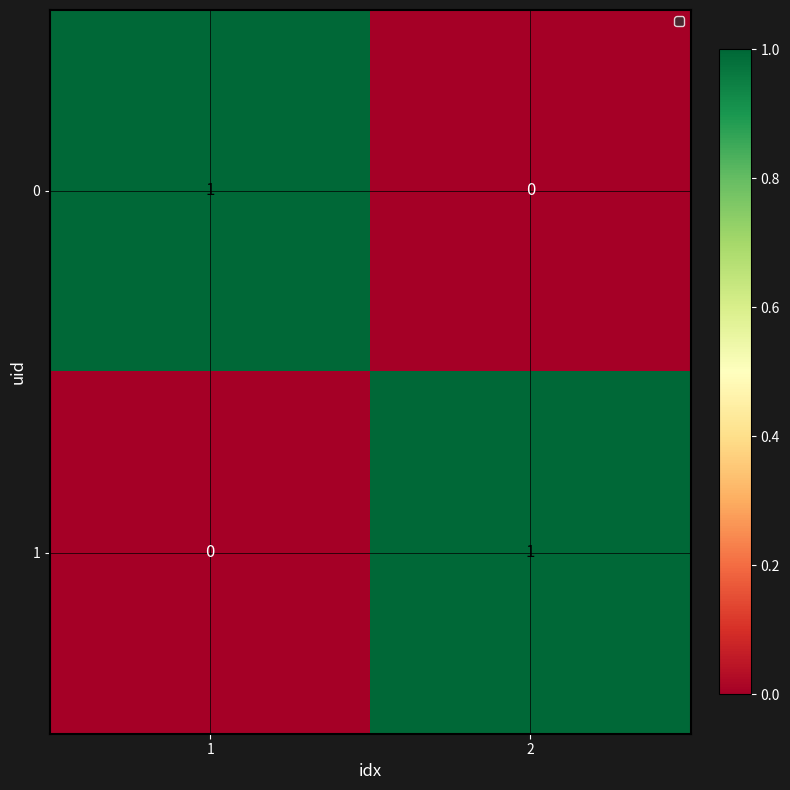

Rank the series at 1 from lowest to highest value.

1, 0